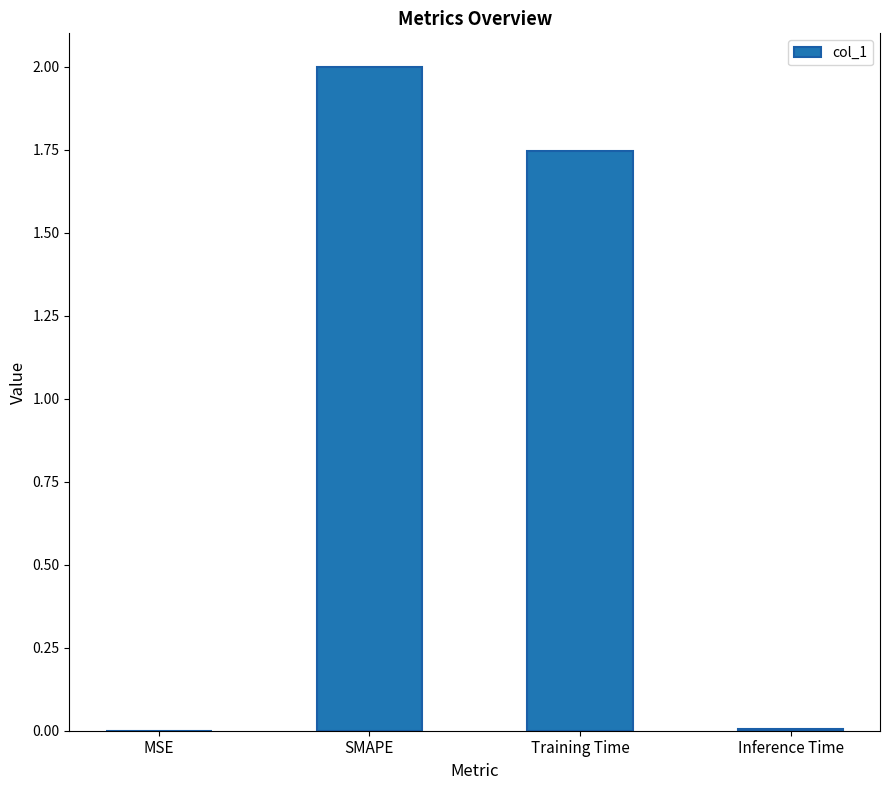

Where is the data nearest to the value 1?

Training Time